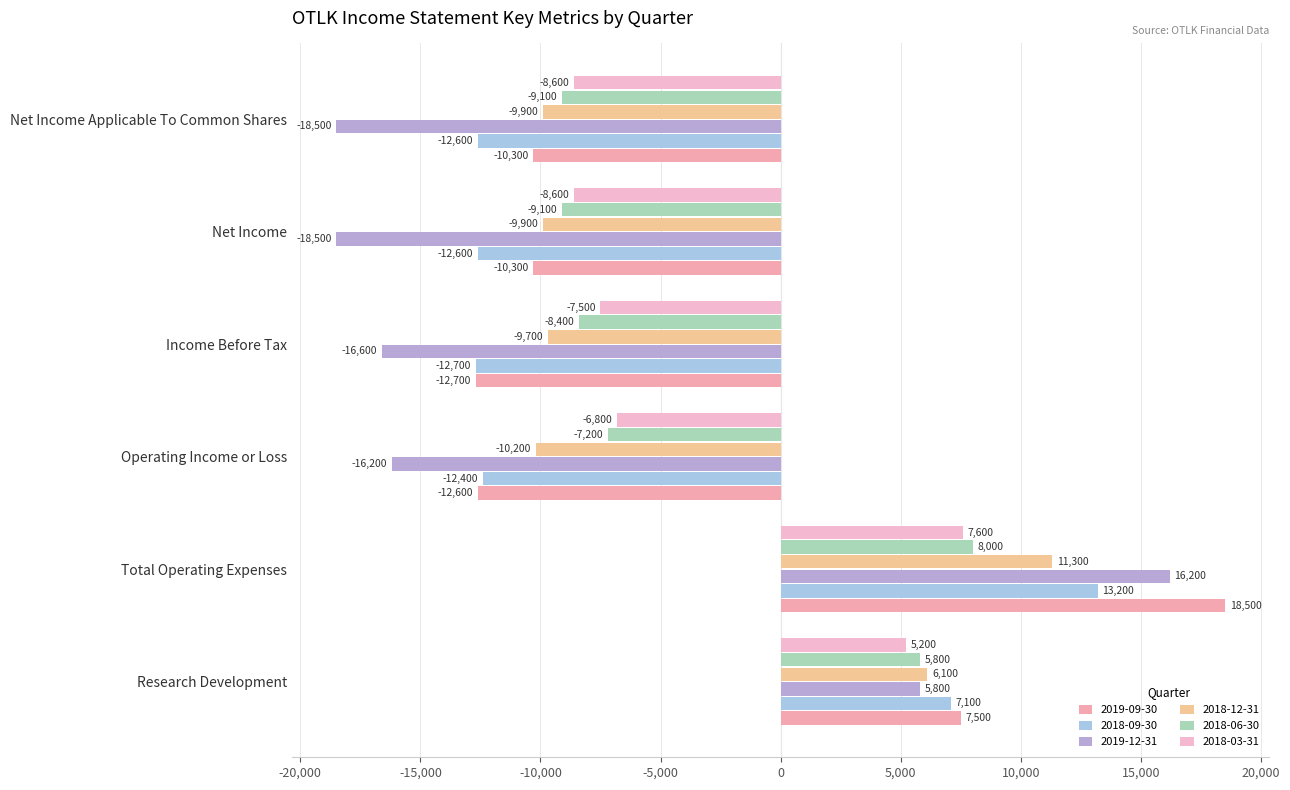

Rank the series at Total Operating Expenses from highest to lowest value.

2019-09-30, 2019-12-31, 2018-09-30, 2018-12-31, 2018-06-30, 2018-03-31